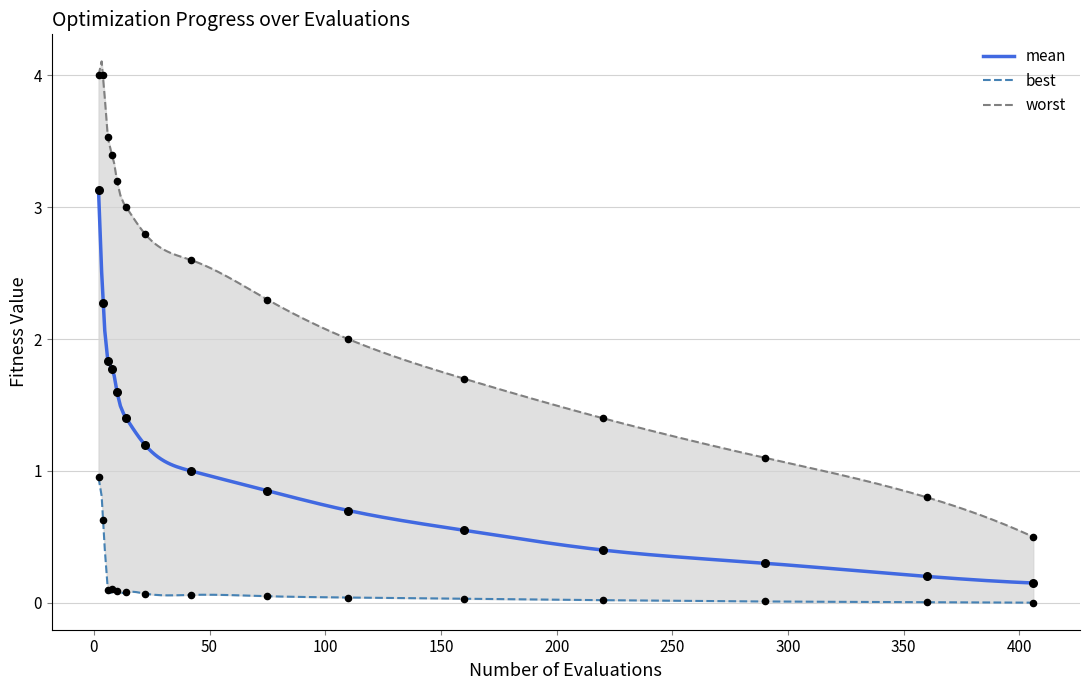

Which series has the largest total across all categories?

worst